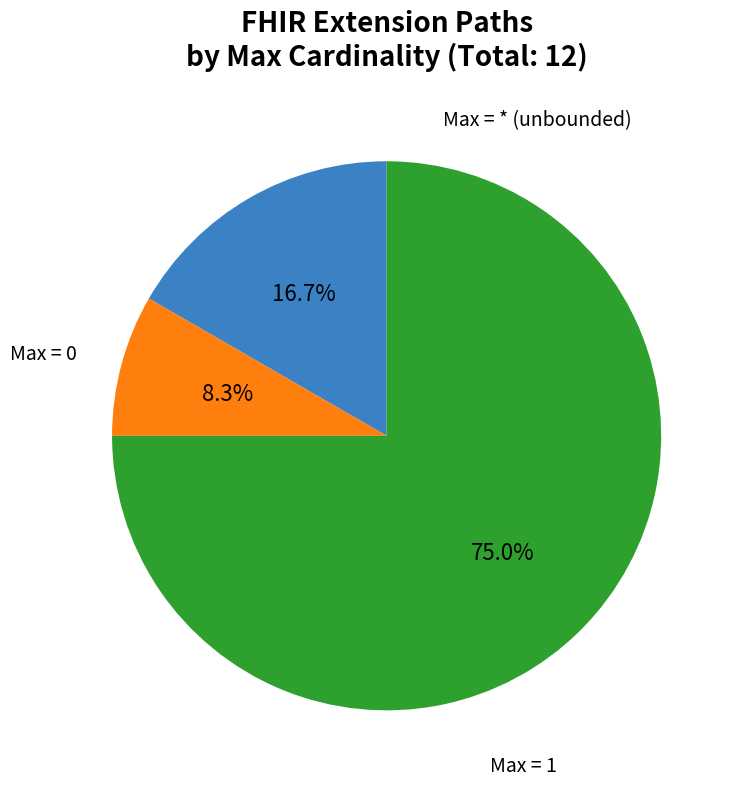

Is there a majority slice in this chart?

Yes